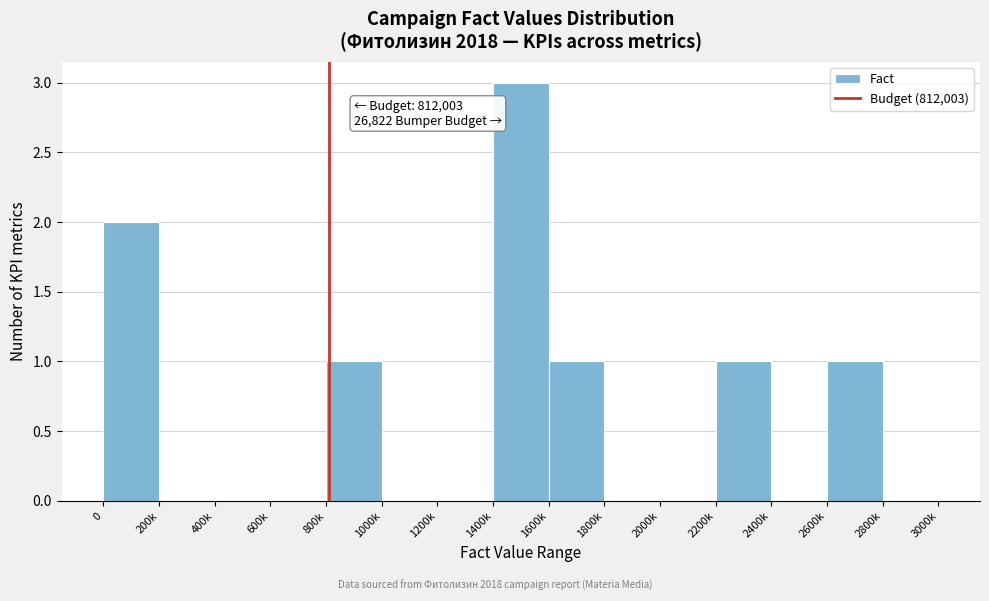

Reading left to right, list all the values displayed in this chart.

0=2	200k=0	400k=0	600k=0	800k=1	1000k=0	1200k=0	1400k=3	1600k=1	1800k=0	2000k=0	2200k=1	2400k=0	2600k=1	2800k=0